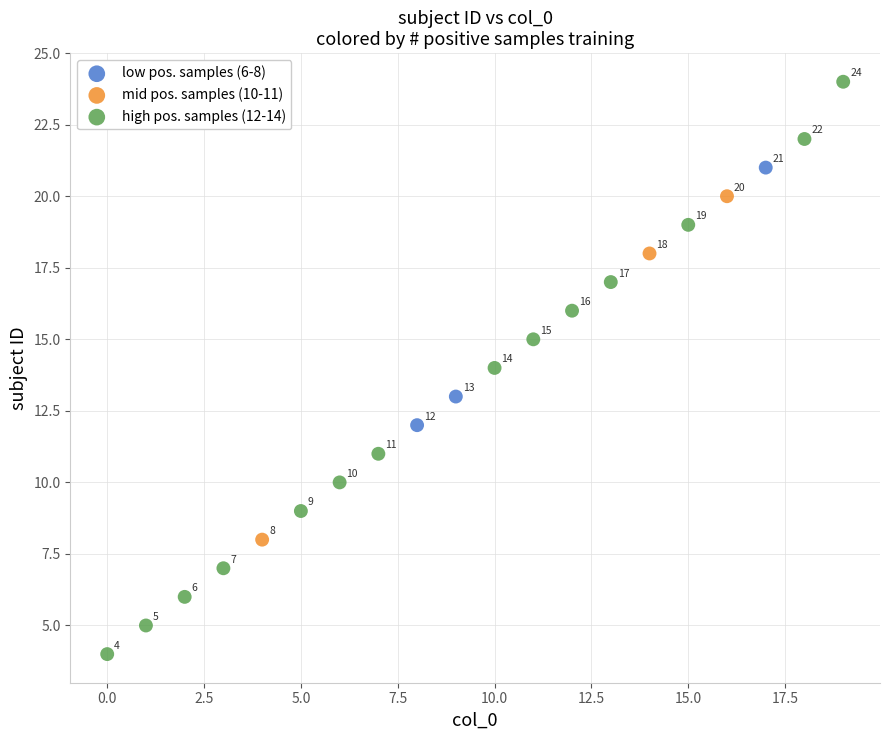

Which series has the widest spread of Y values?

high pos. samples (12-14)